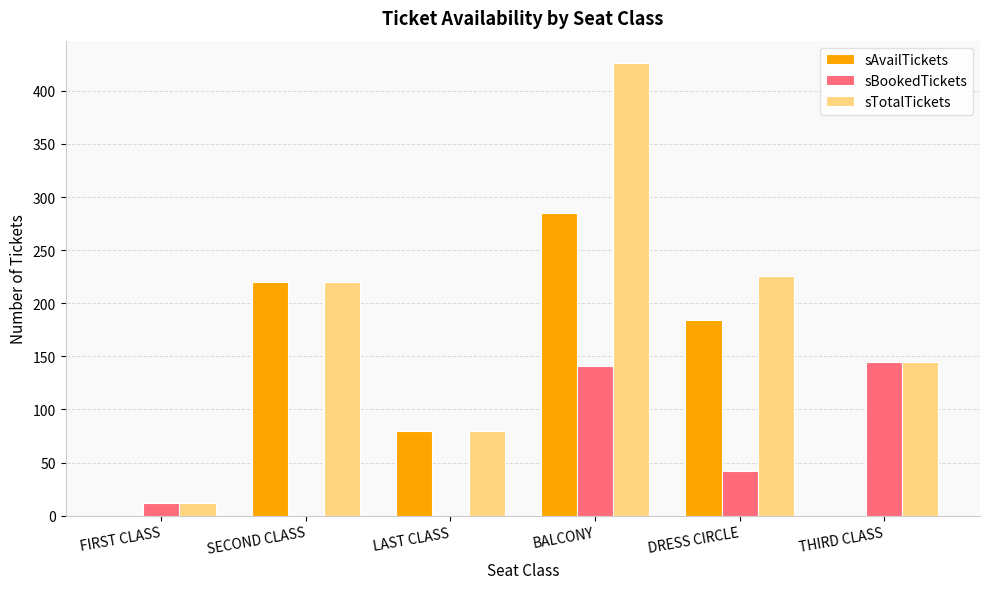

How many sAvailTickets values are between 0 and 220?

5